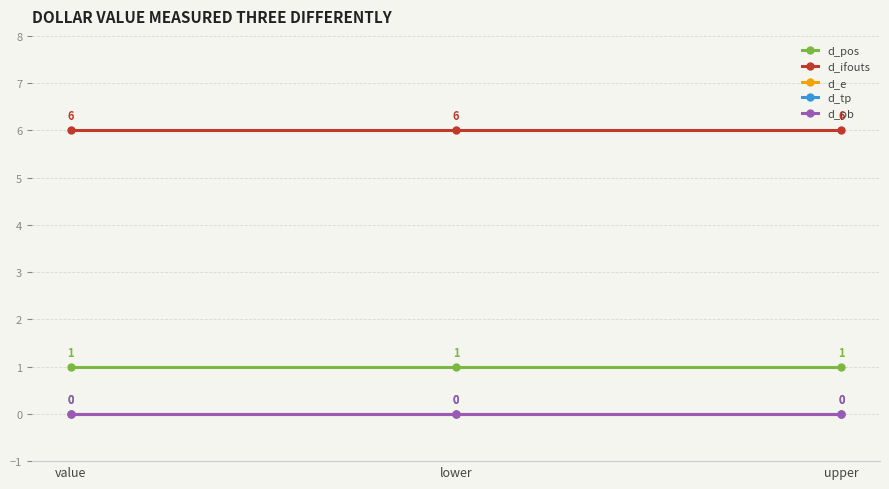

Rank the categories by d_tp value from lowest to highest.

value, lower, upper